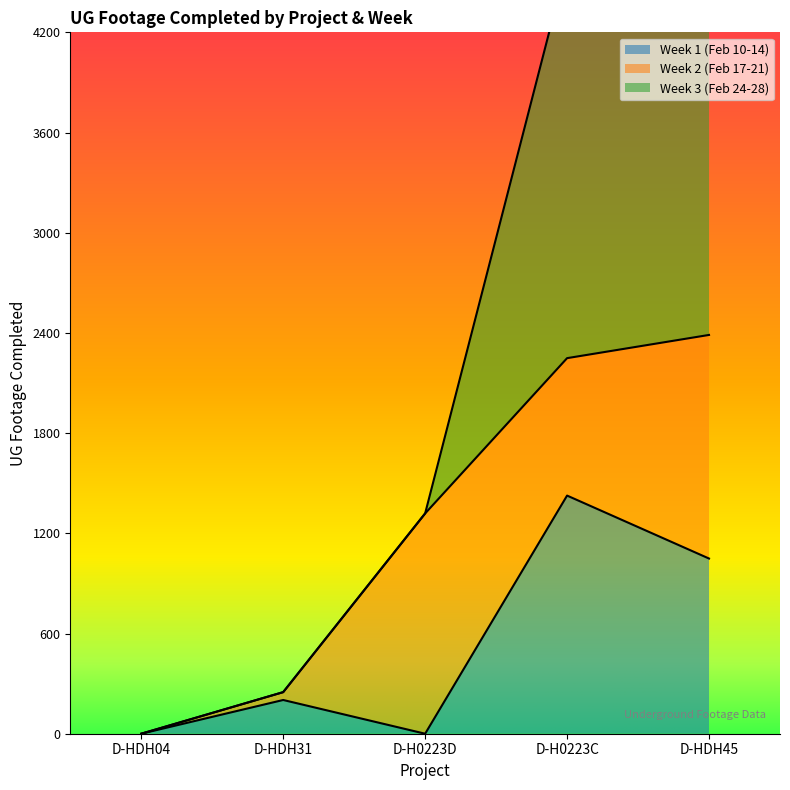

At which category is the sum across all series the highest?

D-HDH45